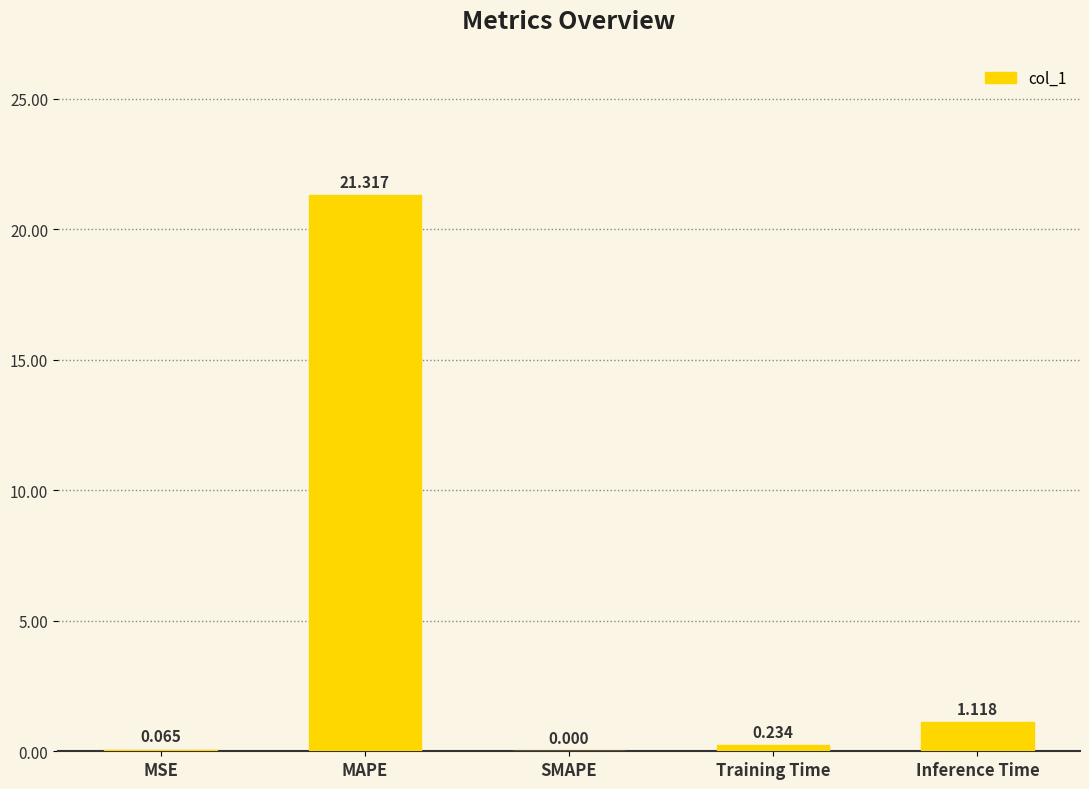

What is the greatest value displayed?

21.3